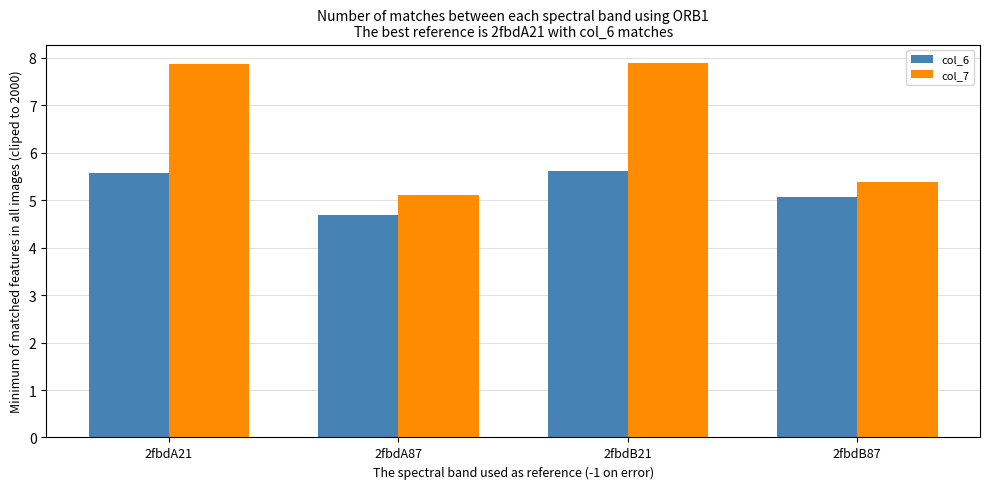

True or false: col_7 has a value of 12.5 at 2fbdB21.

False